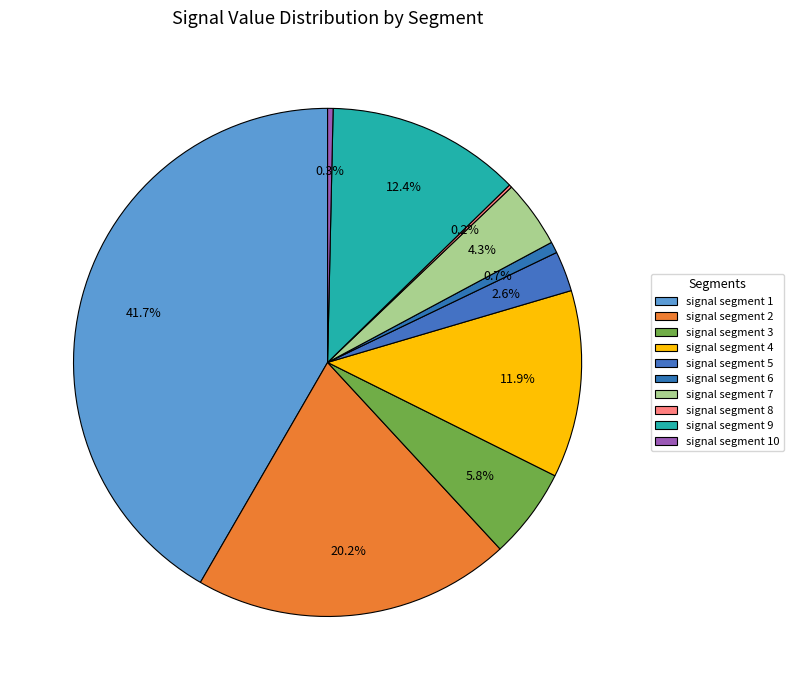

Does signal segment 8 represent more than half of the total?

No